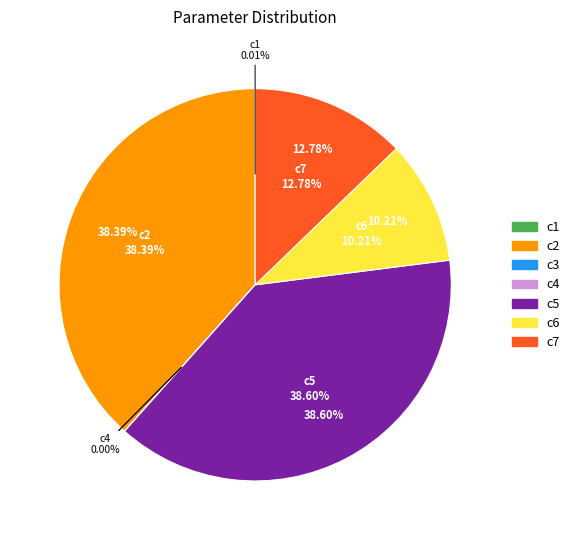

Is there any slice that represents more than half of the pie?

No